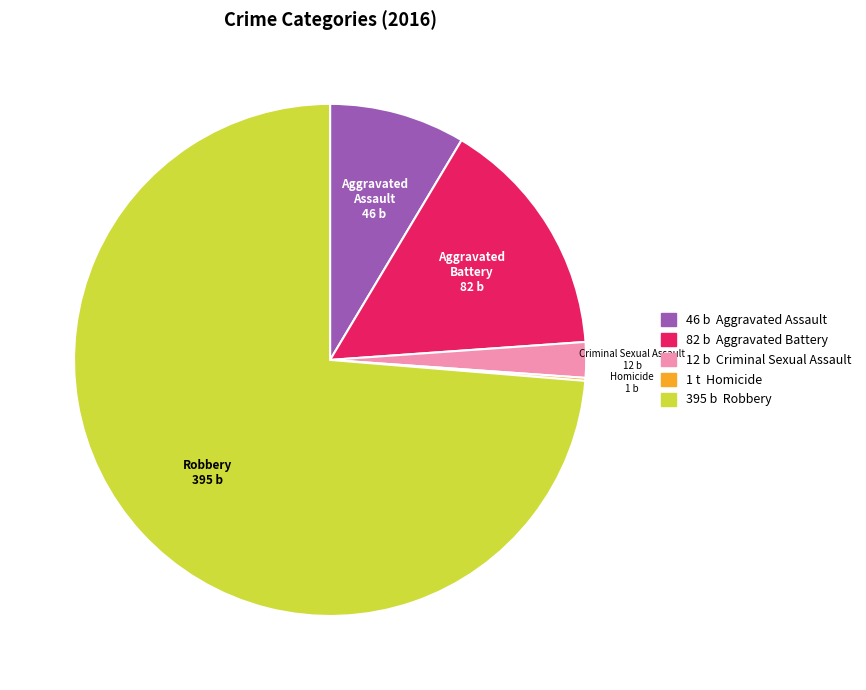

Which slice is the largest?

Robbery